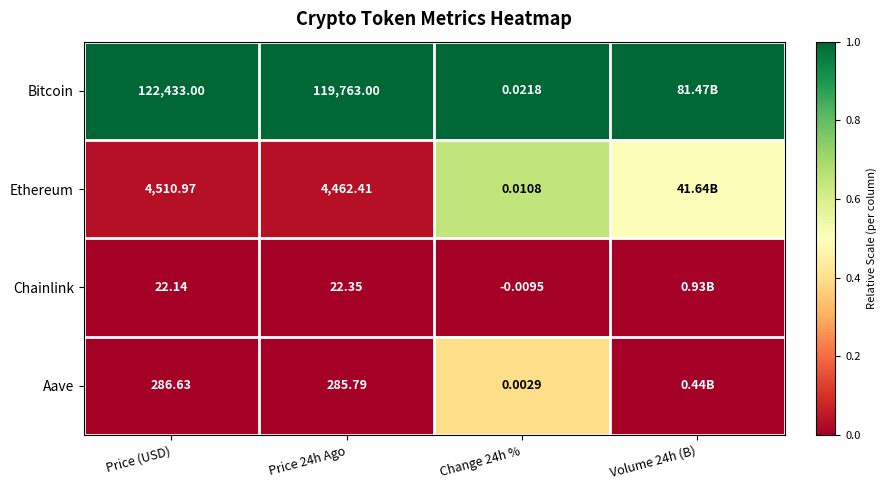

Is the value of Bitcoin at Price 24h Ago greater than the value of Ethereum at Price 24h Ago?

Yes